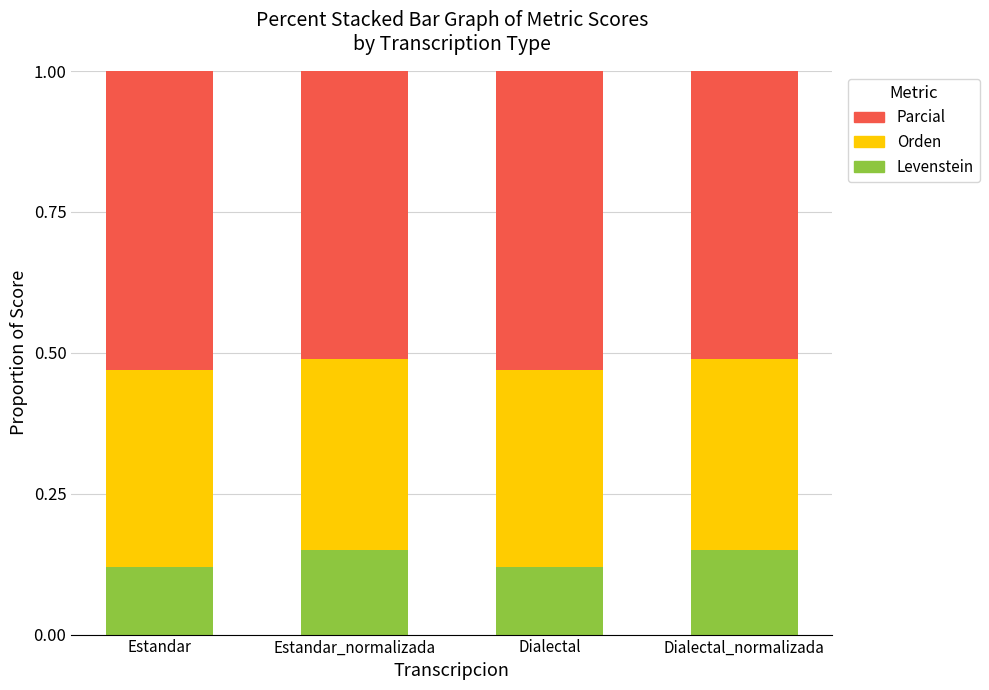

True or false: Levenstein has a value of 0.1 at Dialectal_normalizada.

False